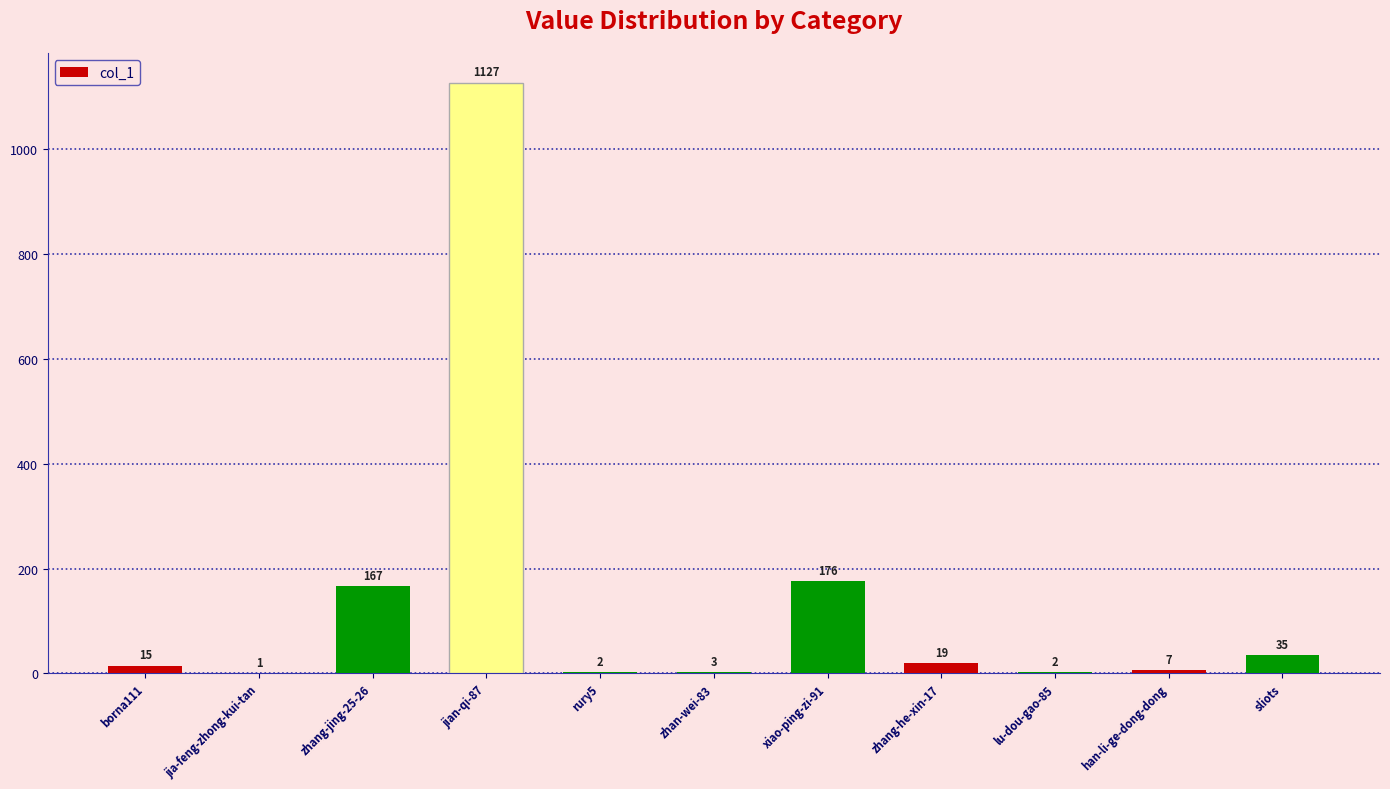

Reading right to left, extract all data points from this chart.

35	7	2	19	176	3	2	1127	167	1	15